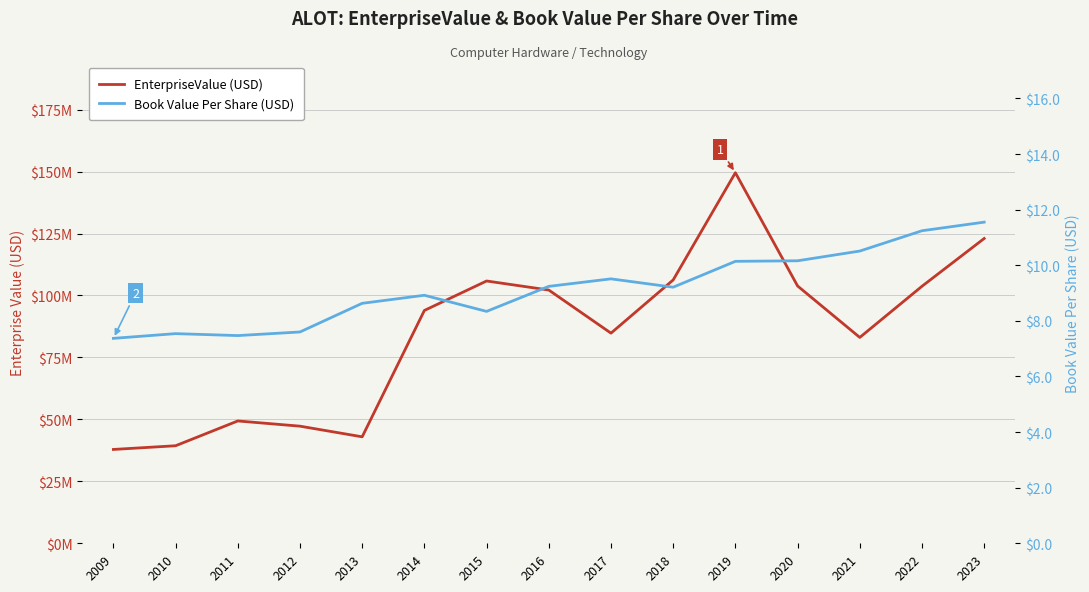

Where is the first local maximum for EnterpriseValue?

2011